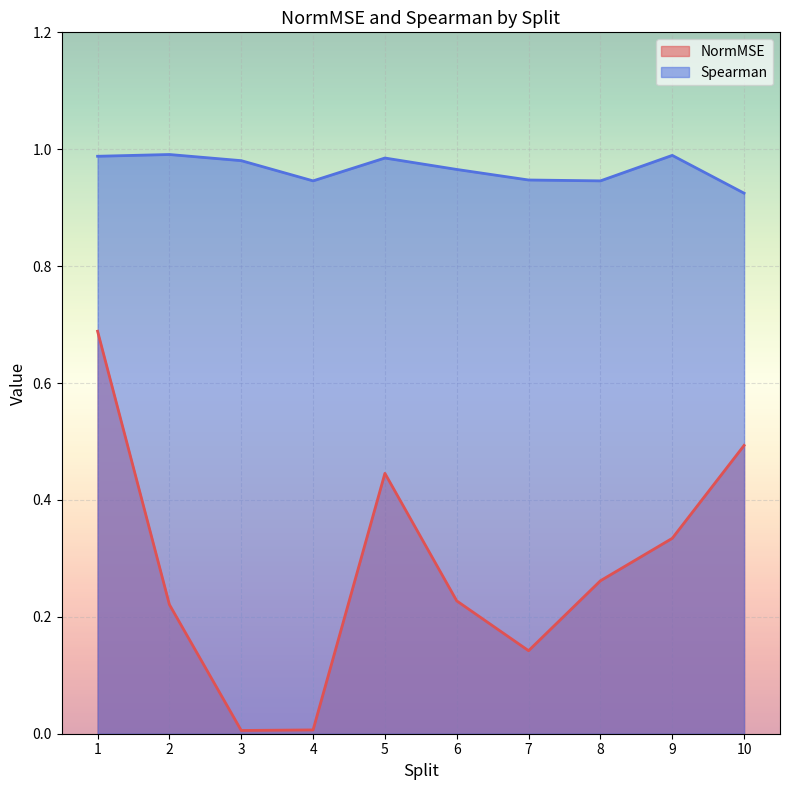

Rank the series by their maximum value, from lowest to highest.

NormMSE, Spearman